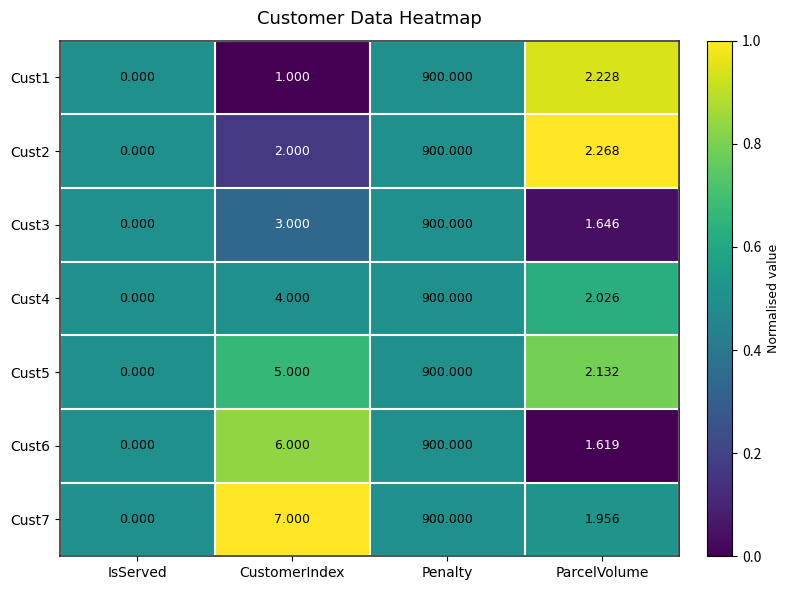

Which series changed the most between Penalty and ParcelVolume?

Cust6